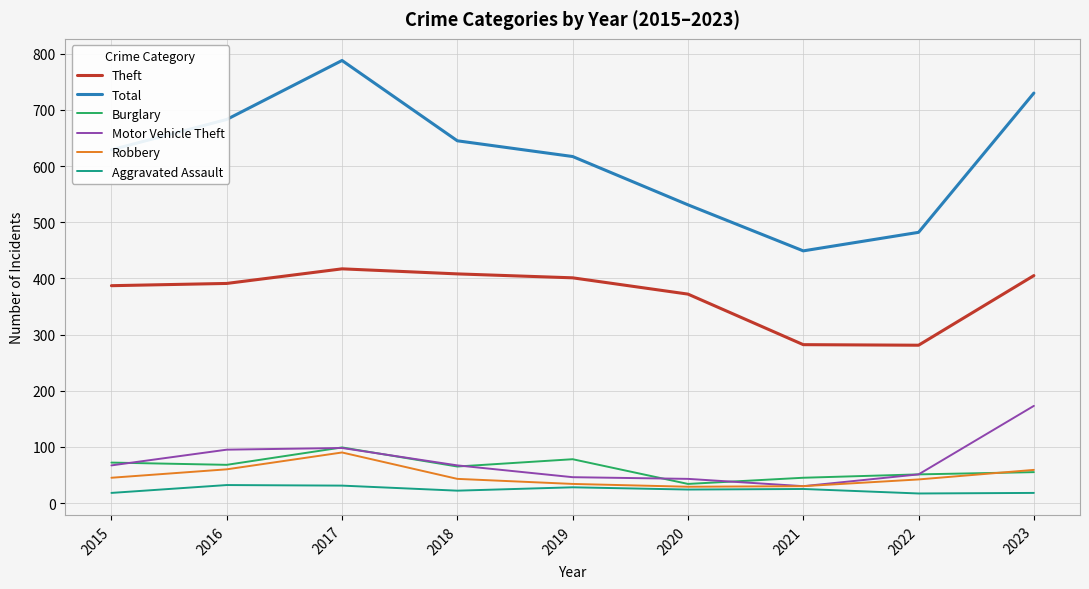

What value does the Burglary series have at 2021?

45